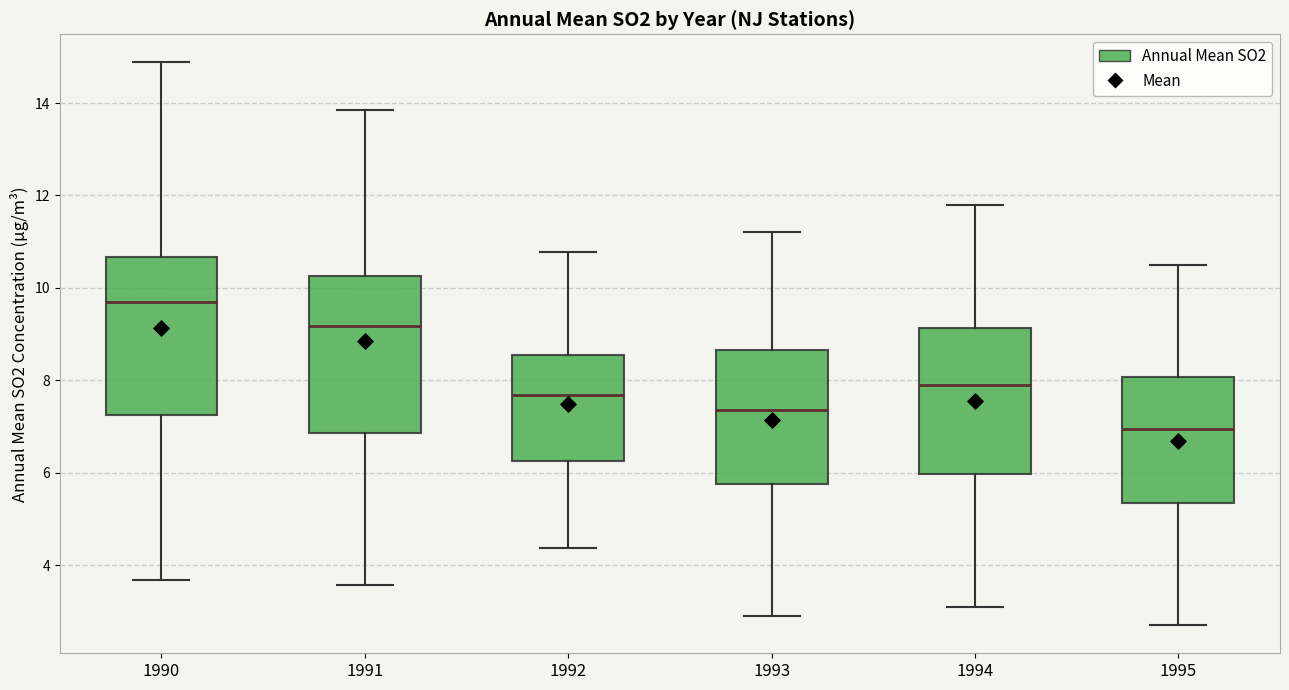

Reading left to right, read every box against the y-axis: the position of its median line, the range the box covers, and the ends of its whiskers. The values are not printed on the chart, so give them approximately, as read against the axis.

1990: median 9.8, box 7.2 to 10.6, whiskers 3.6 to 14.8
1991: median 9.2, box 6.8 to 10.2, whiskers 3.6 to 13.8
1992: median 7.6, box 6.2 to 8.6, whiskers 4.4 to 10.8
1993: median 7.4, box 5.8 to 8.6, whiskers 3.0 to 11.2
1994: median 8.0, box 6.0 to 9.2, whiskers 3.2 to 11.8
1995: median 7.0, box 5.4 to 8.0, whiskers 2.8 to 10.6